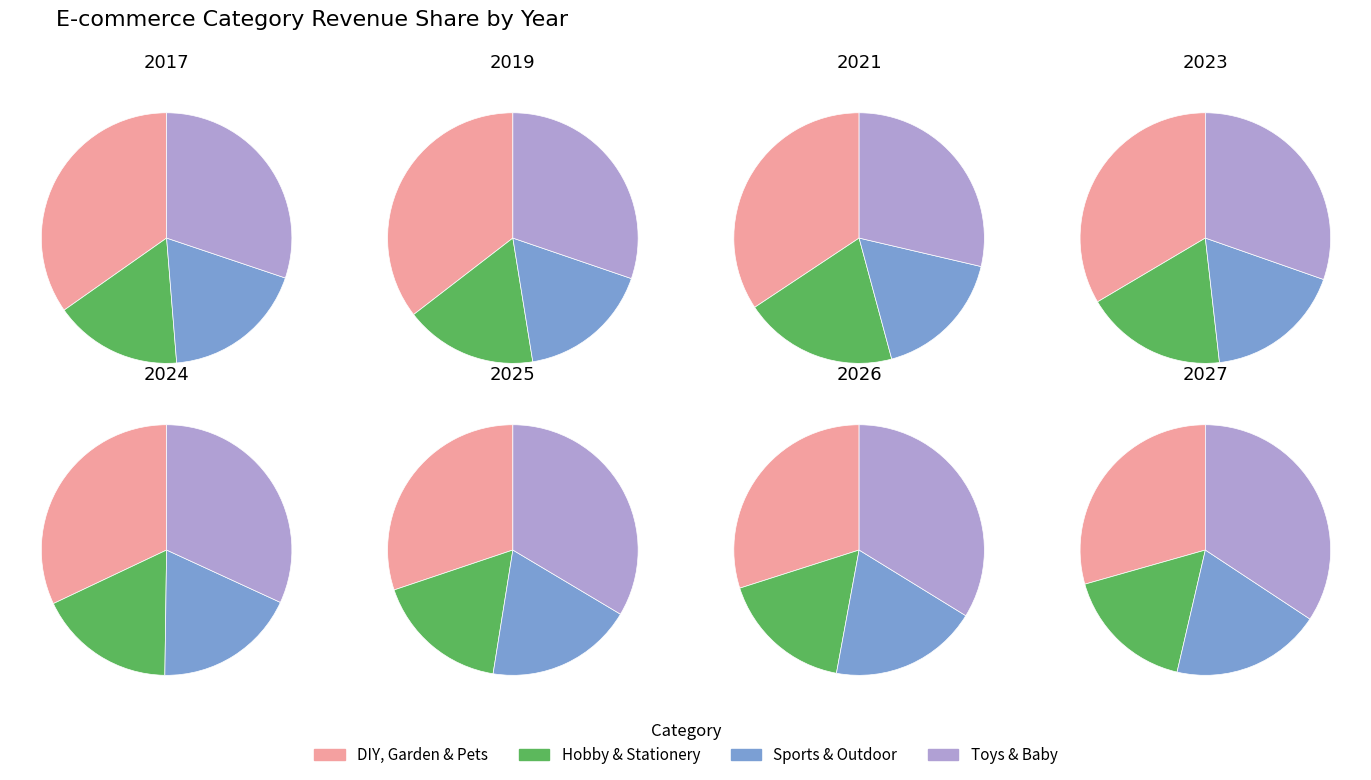

Is it true that 4 is 11% of the pie?

True